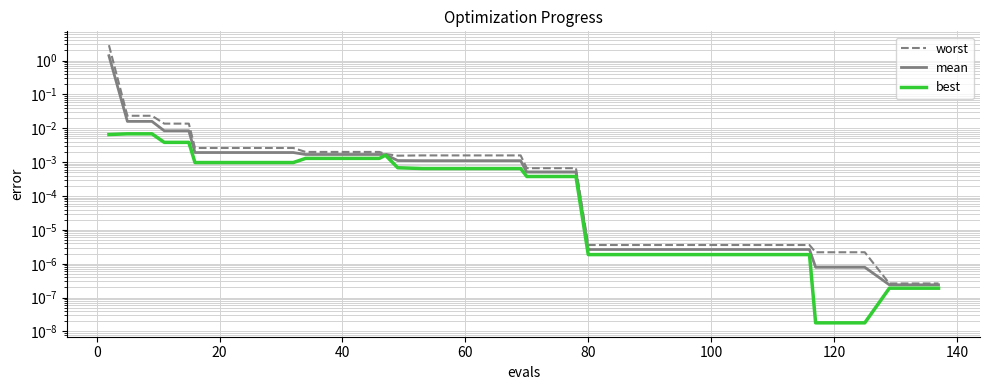

True or false: best has a value of 0.0 at 17.

False